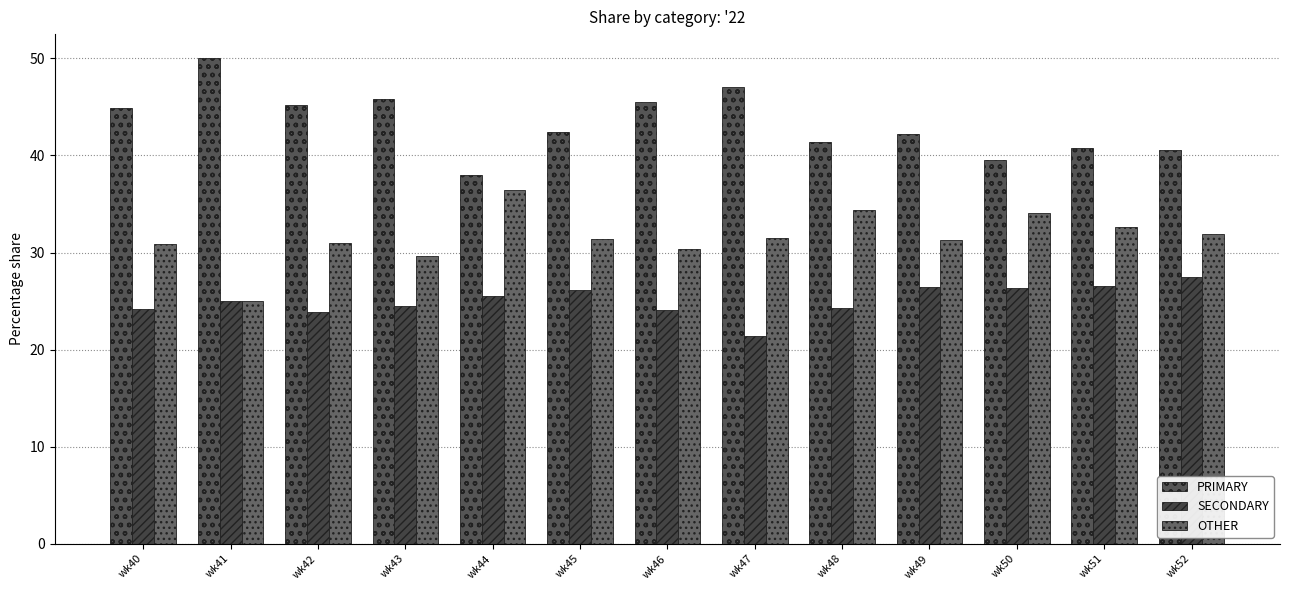

True or false: OTHER has a value of 34.1 at wk50.

True